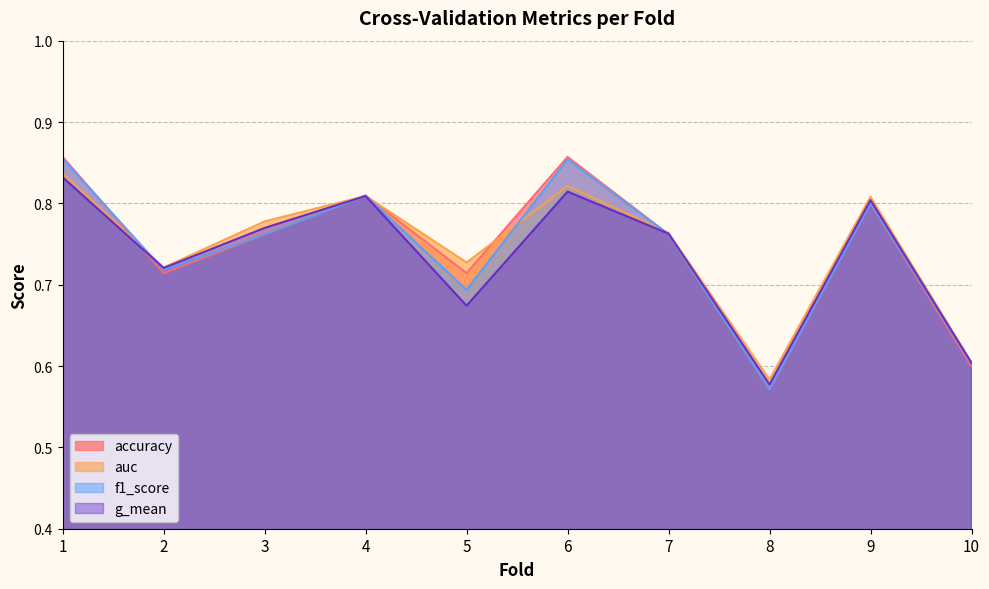

Between 3 and 8, which is larger?

3